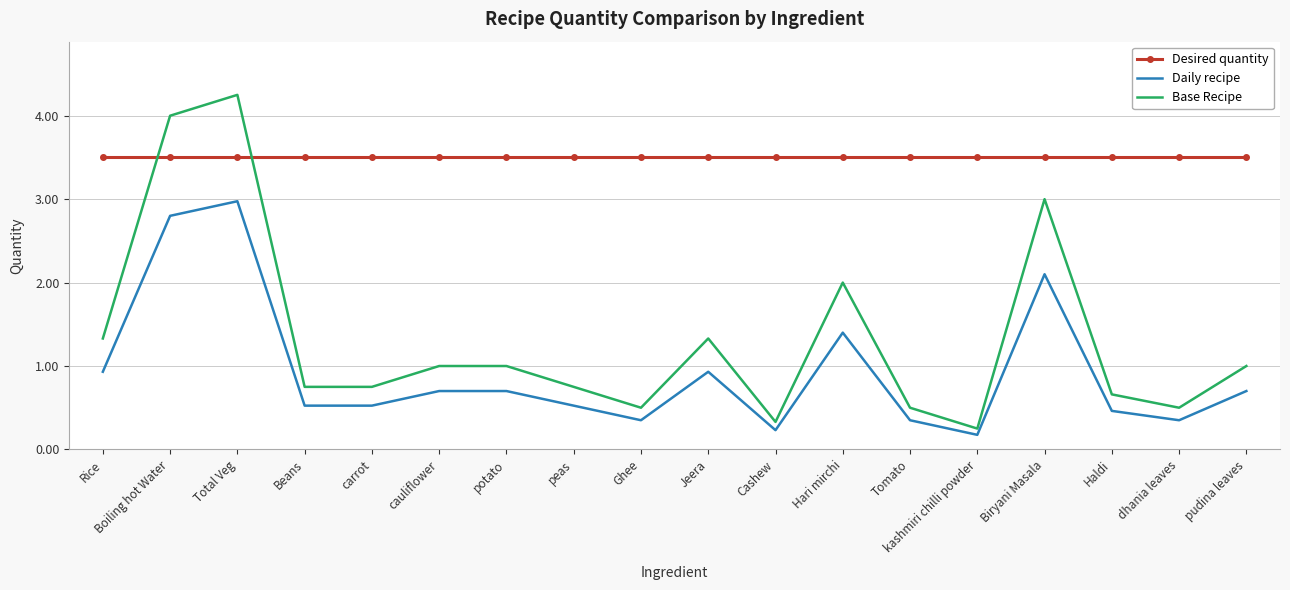

What is the sum of the Base Recipe values at carrot and cauliflower?

1.8